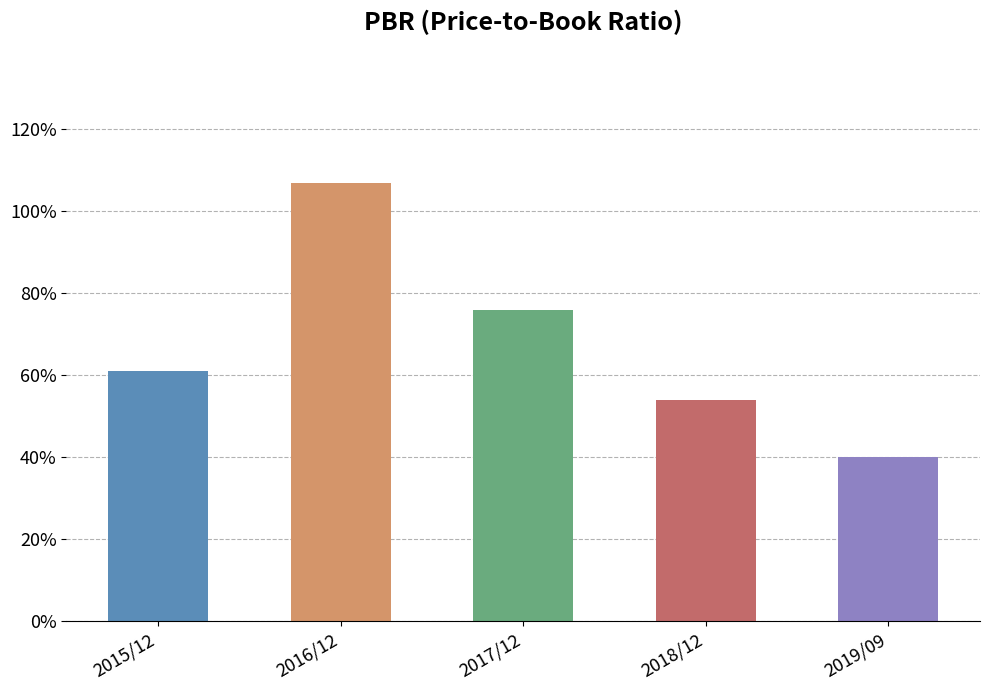

List the labels in order of value, largest first.

2016/12, 2017/12, 2015/12, 2018/12, 2019/09